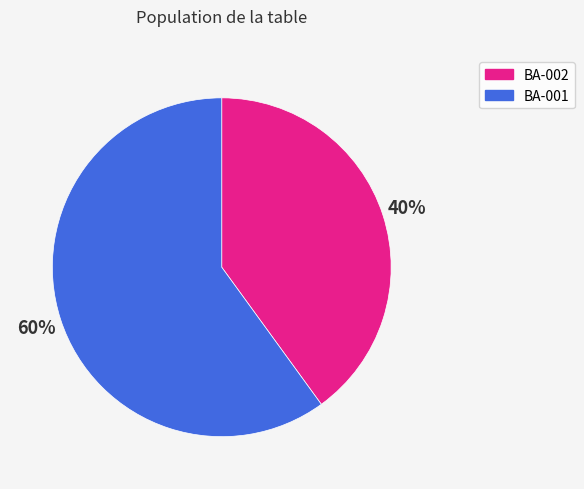

Count the number of slices in the pie.

2